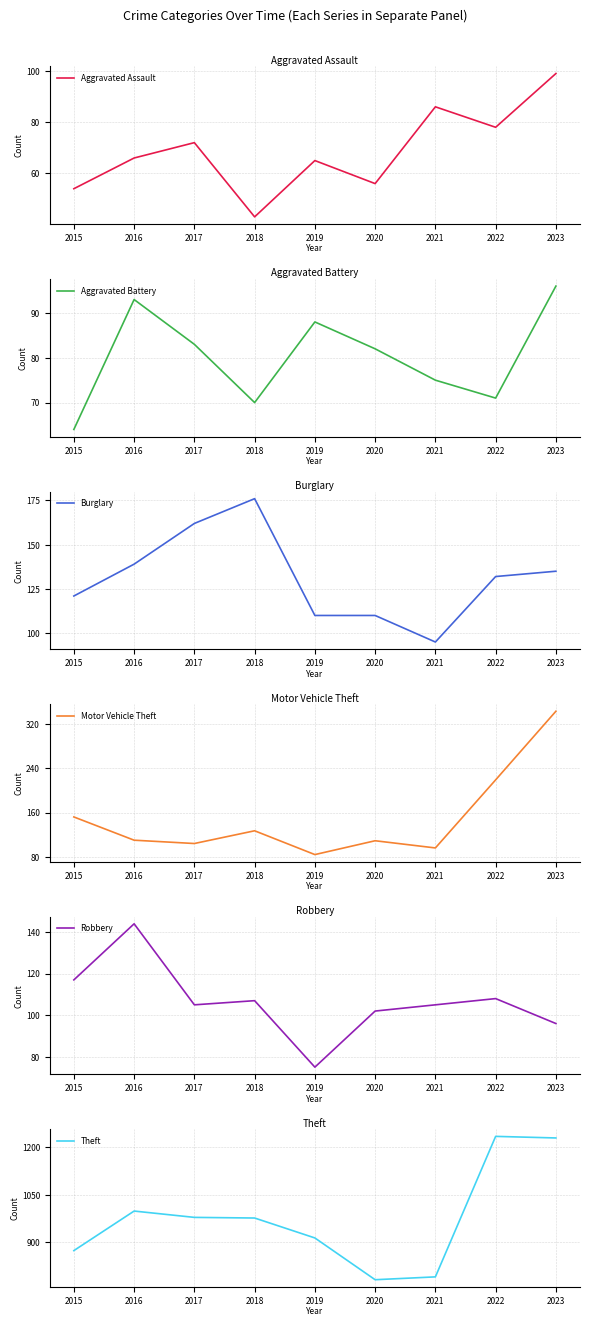

What is the difference between the highest and lowest values at 2023?

1134